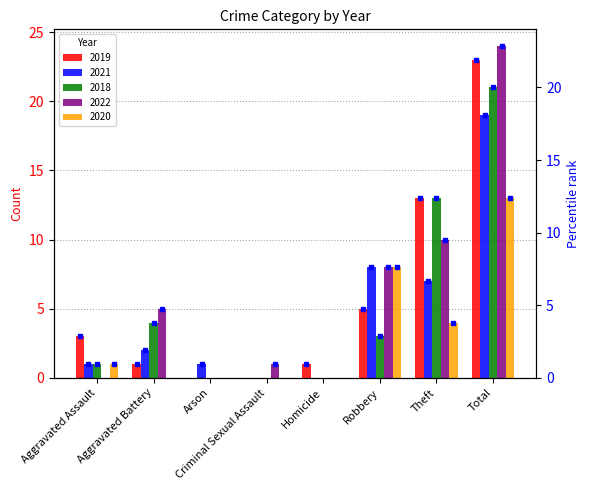

Does the chart contain any negative values?

No